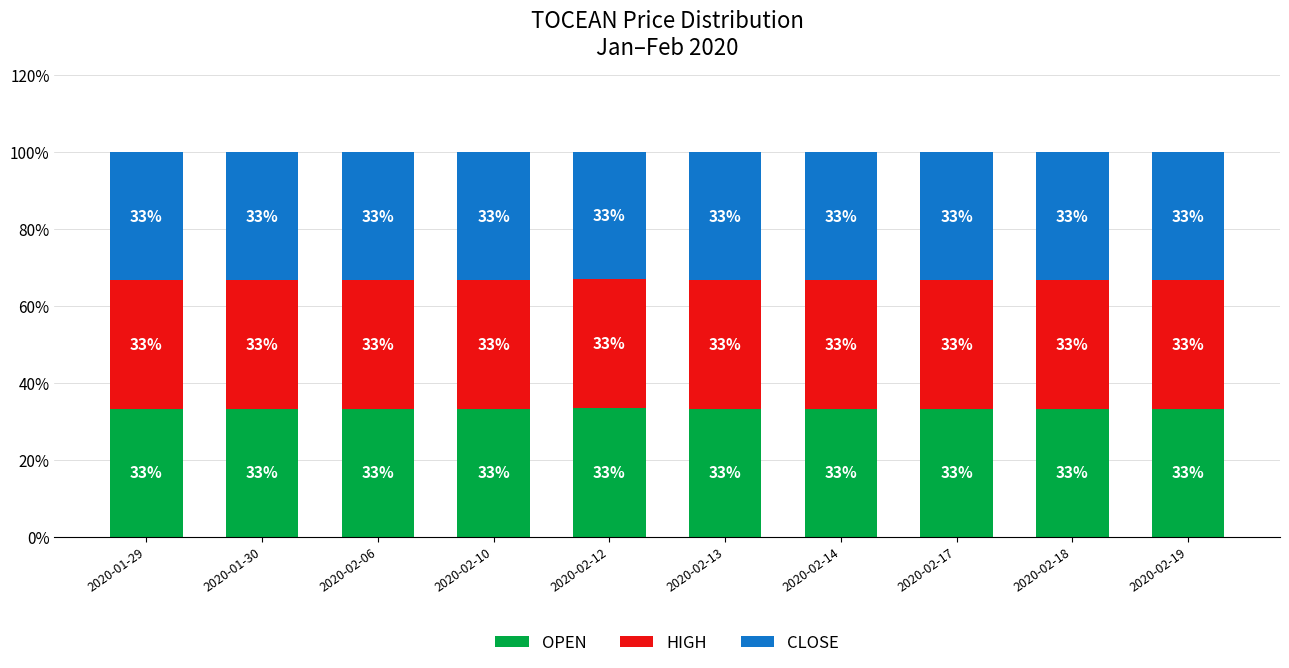

At which category is the sum across all series the highest?

2020-01-29